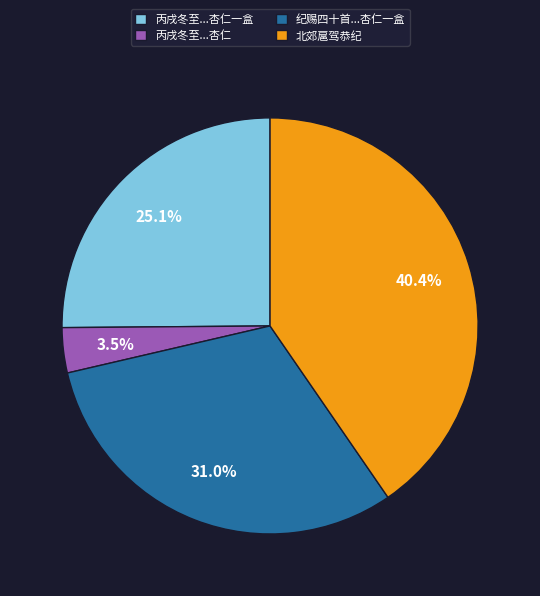

To the nearest percent, what percentage of the pie is 北郊扈驾恭纪?

40%